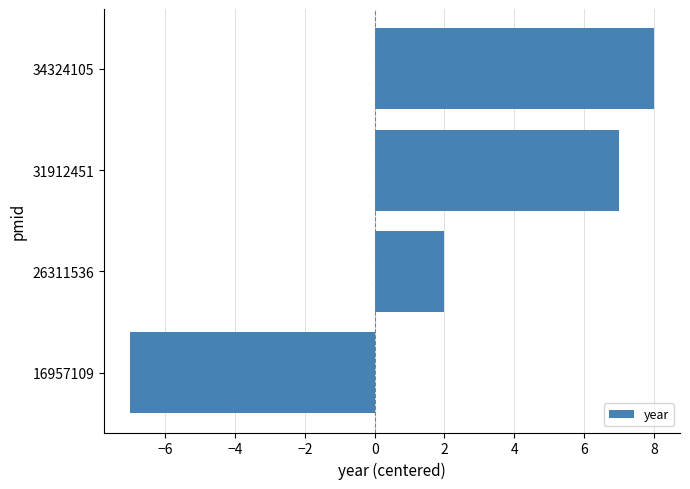

What is the change in value from 26311536 to 31912451?

+5